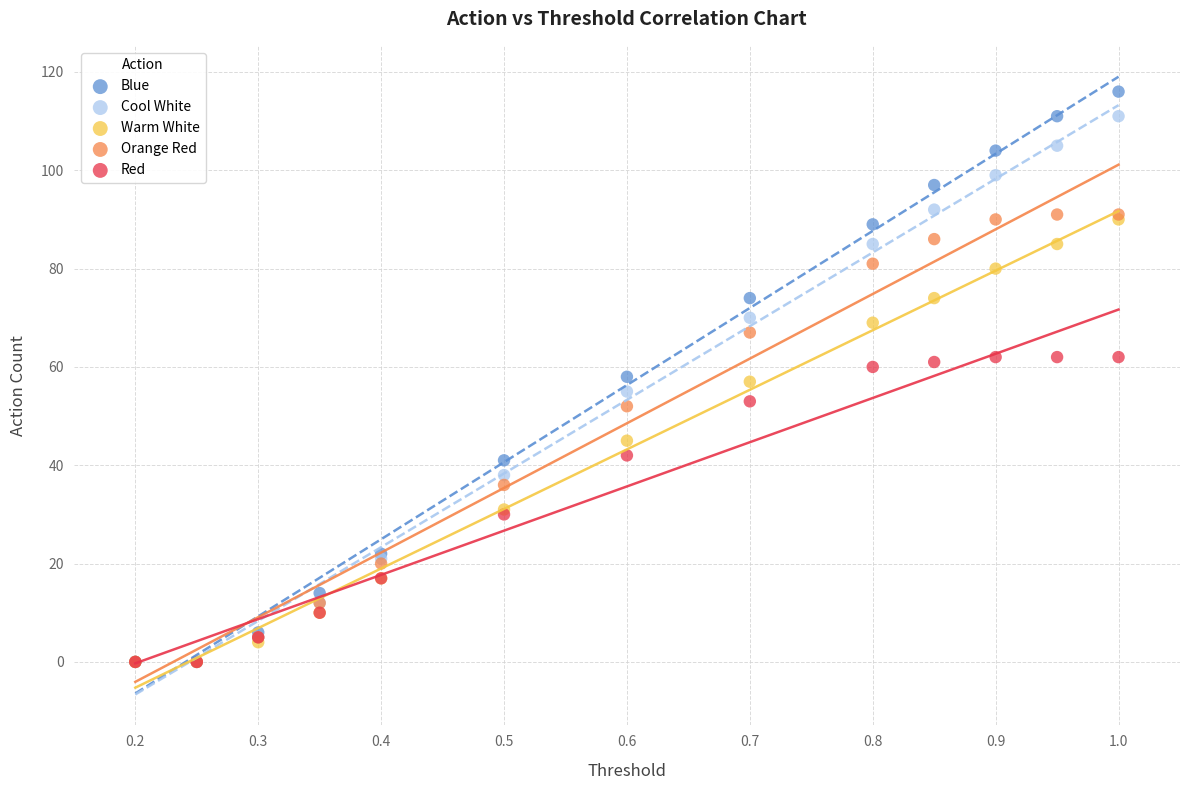

Which series has the largest Y range (max minus min)?

Blue